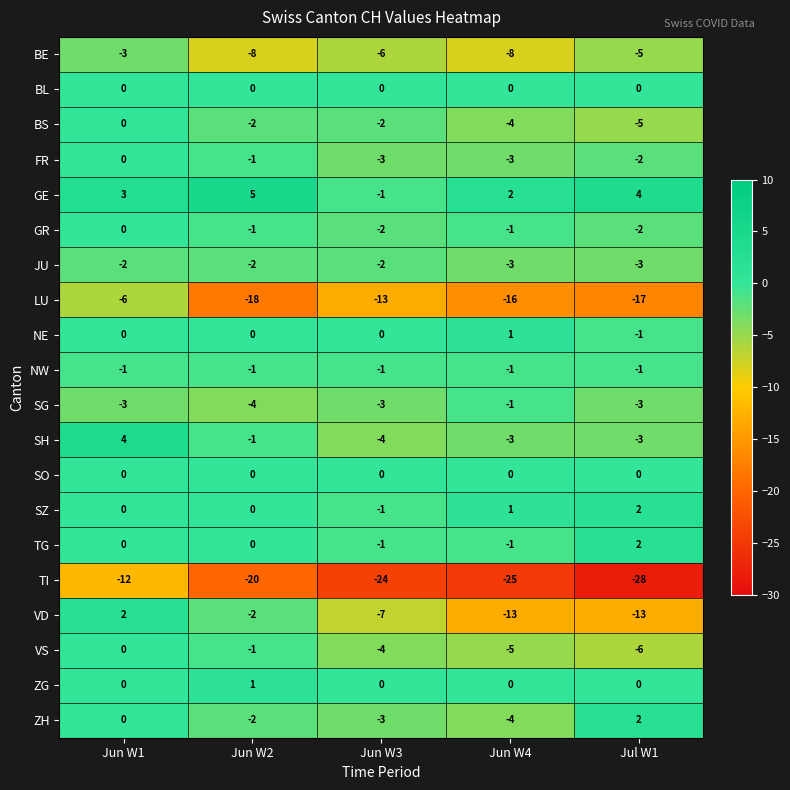

Which series has the largest range (max minus min)?

TI